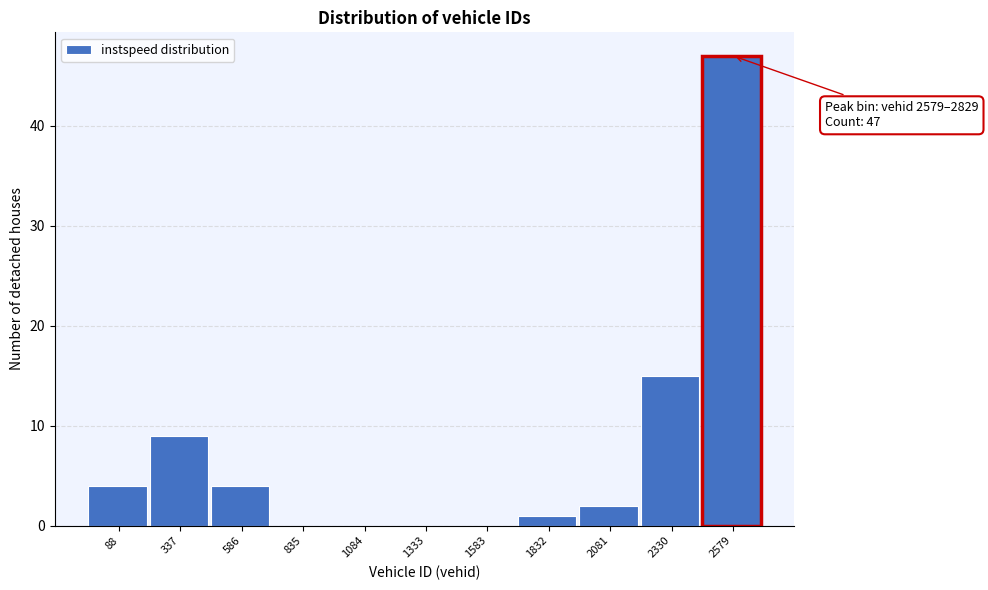

Reading right to left, what are all the values shown in this chart?

2579=47	2330=15	2081=2	1832=1	1583=0	1333=0	1084=0	835=0	586=4	337=9	88=4